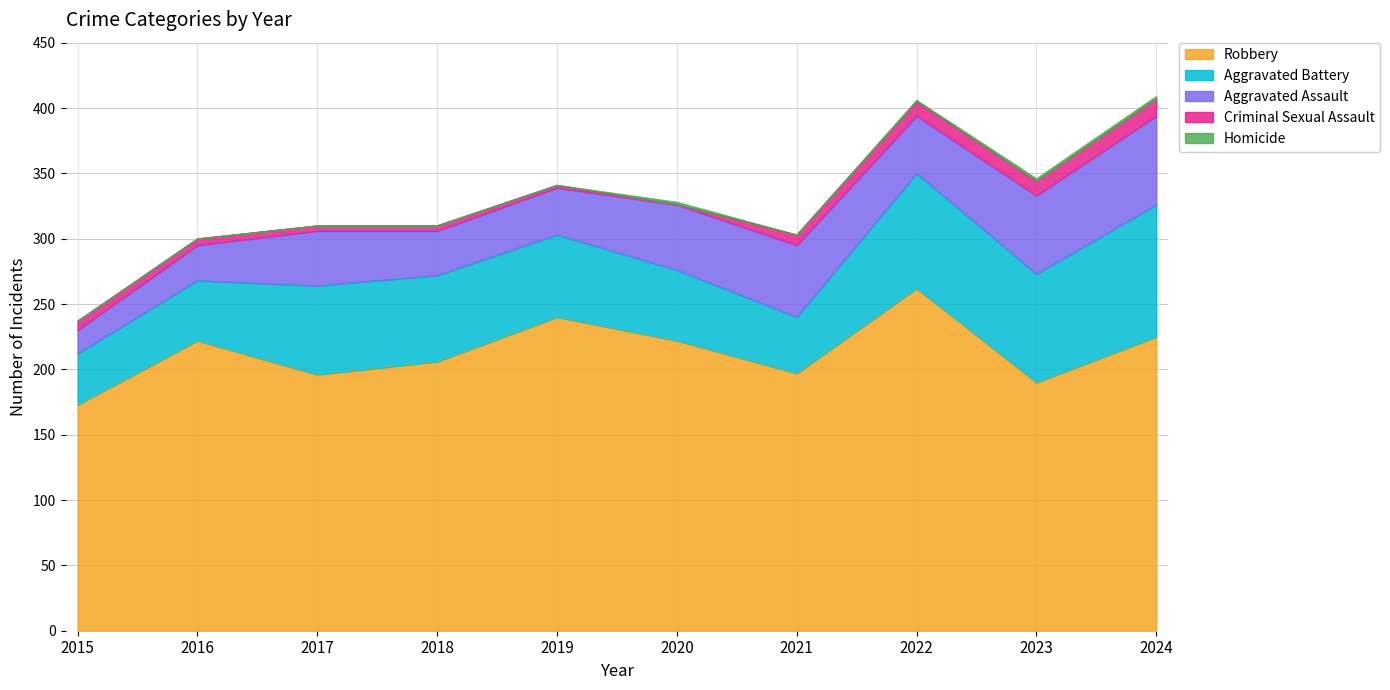

Which has a higher value, 2015 or 2021?

2021